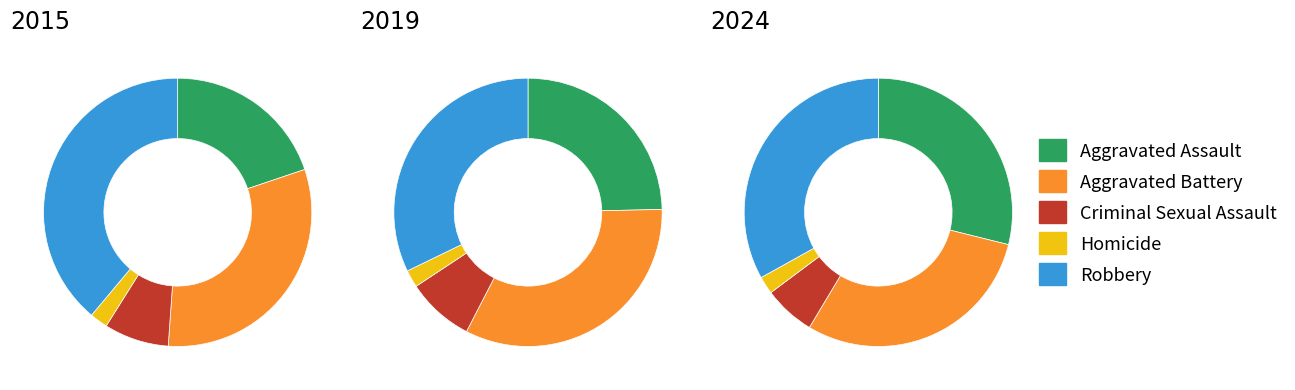

To the nearest percent, what percentage of the pie is Robbery?

33%